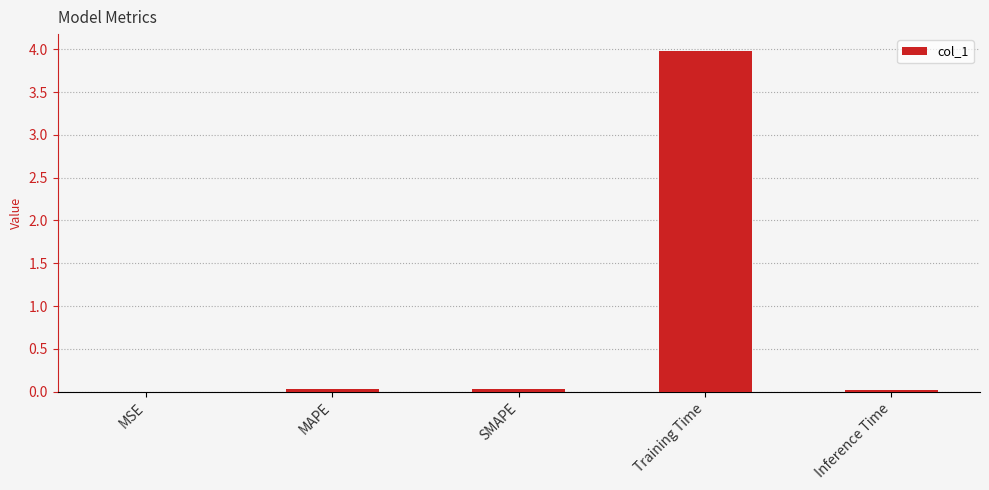

Which label corresponds to the largest value in the chart?

Training Time